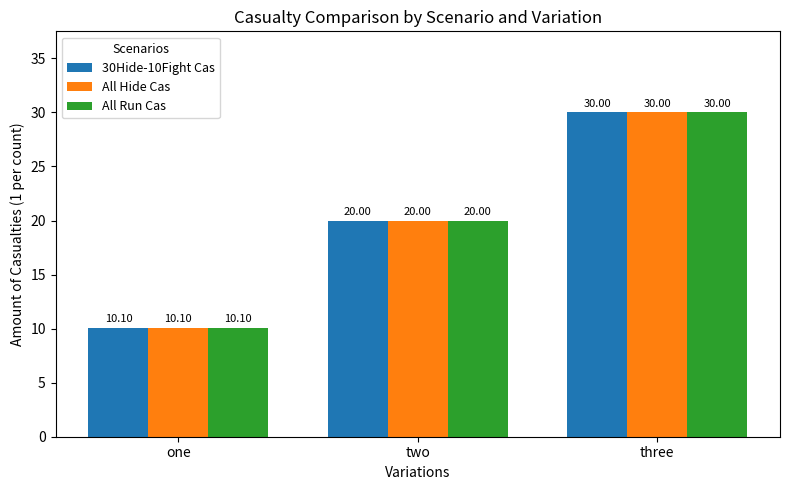

At which category does the chart reach its peak across all series?

three